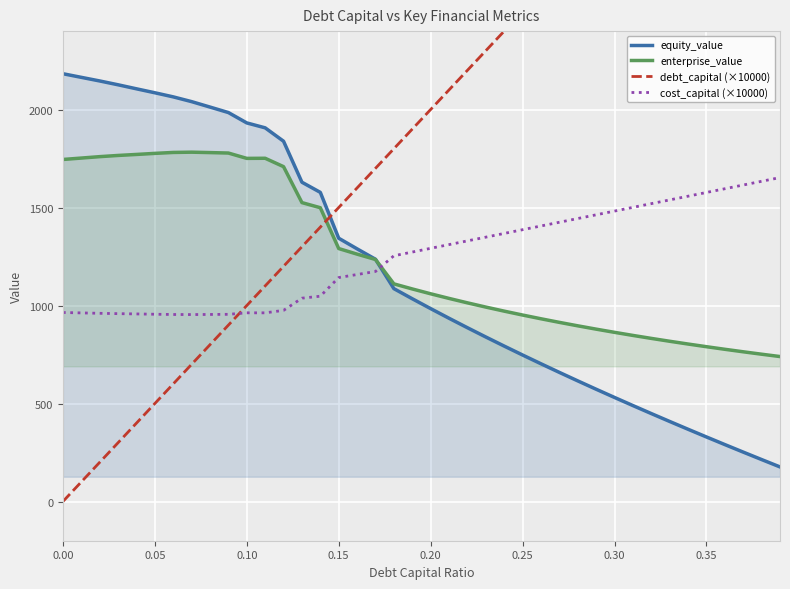

Reading left to right, what are all the values shown in this chart?

equity_value: 2182.6	2164.1	2145.7	2126.2	2105.6	2085.4	2064.5	2040.2	2012.5	1984.5	1931.6	1906.5	1838.1	1629.0	1577.2	1343.3	1289.1	1236.1	1086.1	1034.6	984.2	934.9	886.7	839.4	793.0	747.5	702.8	658.8	615.5	572.9	530.9	489.6	448.7	408.5	368.7	329.4	290.5	252.1	214.1	176.5
enterprise_value: 1745.1	1752.3	1759.5	1765.6	1770.8	1776.2	1781.0	1782.3	1780.2	1777.9	1750.7	1751.2	1708.5	1525.1	1498.9	1290.7	1262.1	1234.8	1110.5	1084.6	1059.9	1036.2	1013.7	992.0	971.3	951.4	932.4	914.0	896.4	879.5	863.2	847.4	832.3	817.6	803.5	789.9	776.7	763.9	751.6	739.6
debt_capital (×10000): 0.0	100.0	200.0	300.0	400.0	500.0	600.0	700.0	800.0	900.0	1000.0	1100.0	1200.0	1300.0	1400.0	1500.0	1600.0	1700.0	1800.0	1900.0	2000.0	2100.0	2200.0	2300.0	2400.0	2500.0	2600.0	2700.0	2800.0	2900.0	3000.0	3100.0	3200.0	3300.0	3400.0	3500.0	3600.0	3700.0	3800.0	3900.0
cost_capital (×10000): 964.4	962.3	960.2	958.5	957.0	955.5	954.2	953.8	954.4	955.0	962.8	962.6	975.2	1037.4	1047.5	1142.7	1158.2	1173.7	1253.8	1272.8	1291.8	1310.8	1329.8	1348.8	1367.8	1386.8	1405.8	1424.8	1443.8	1462.8	1481.8	1500.8	1519.8	1538.8	1557.8	1576.8	1595.8	1614.8	1633.8	1652.8